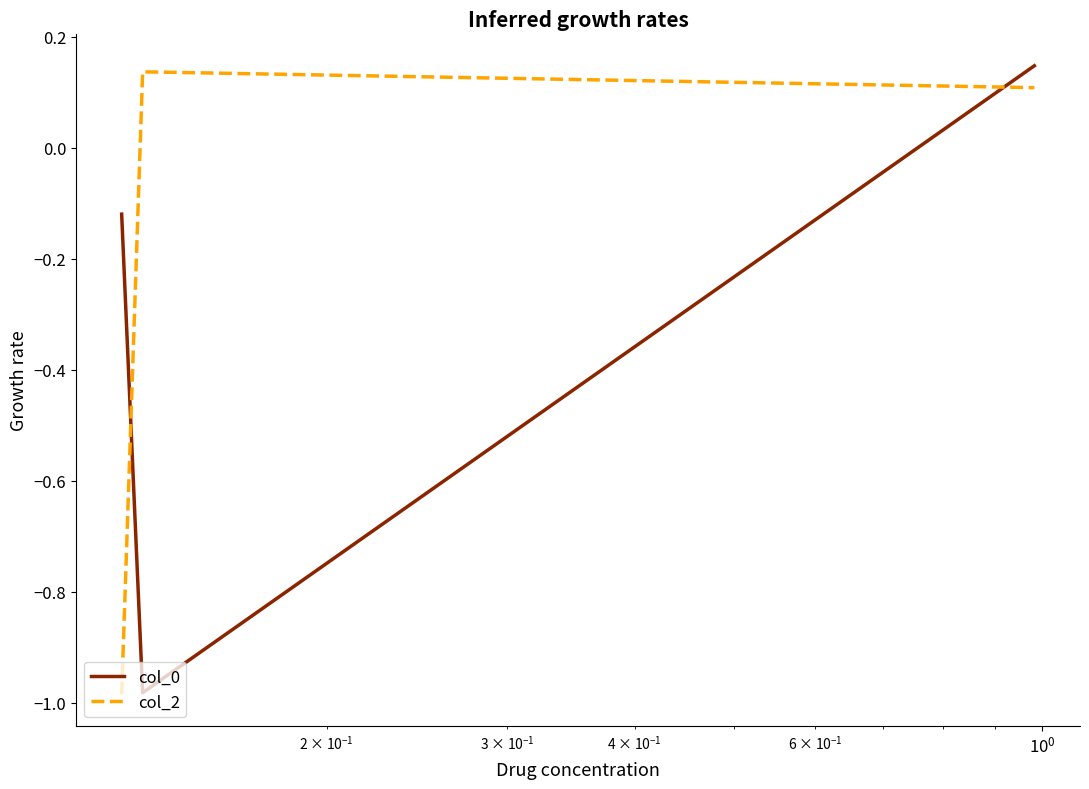

What is the difference between the maximum and minimum values in the col_2 series?

1.1